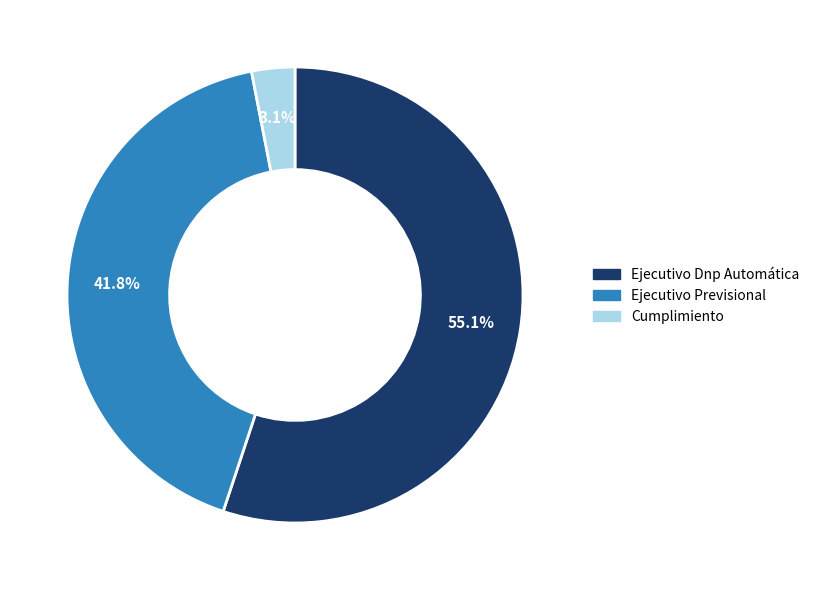

Which has a higher value, Ejecutivo Previsional or Cumplimiento?

Ejecutivo Previsional